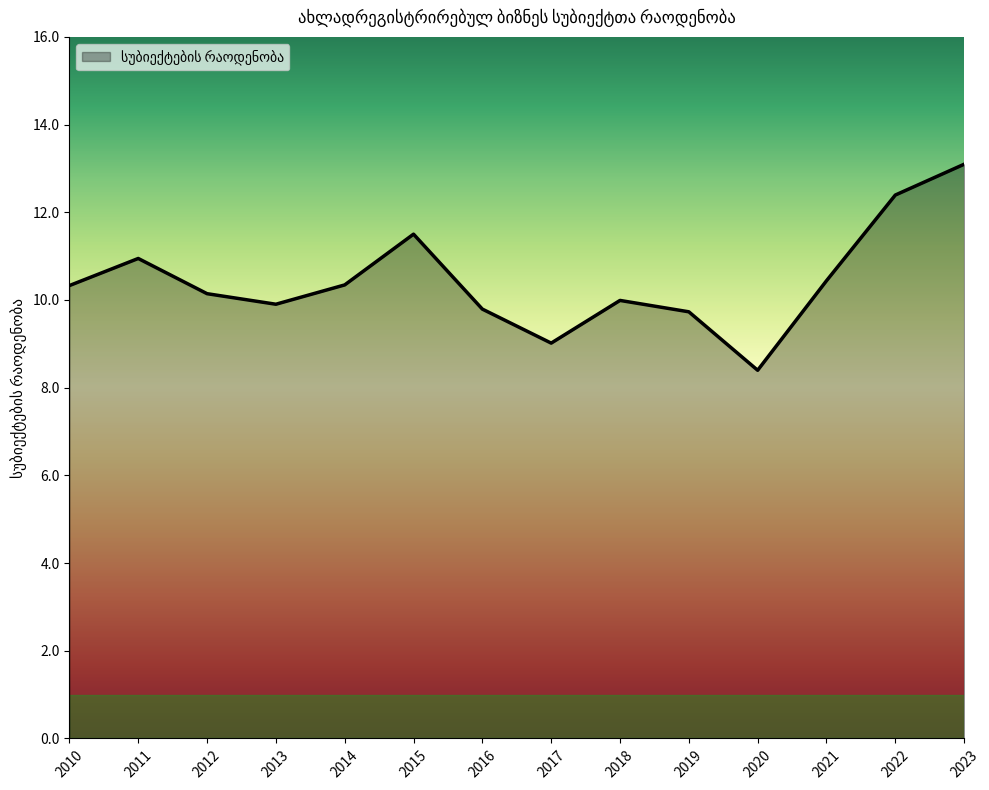

What is the difference between the values at 2020 and 2013?

1.5